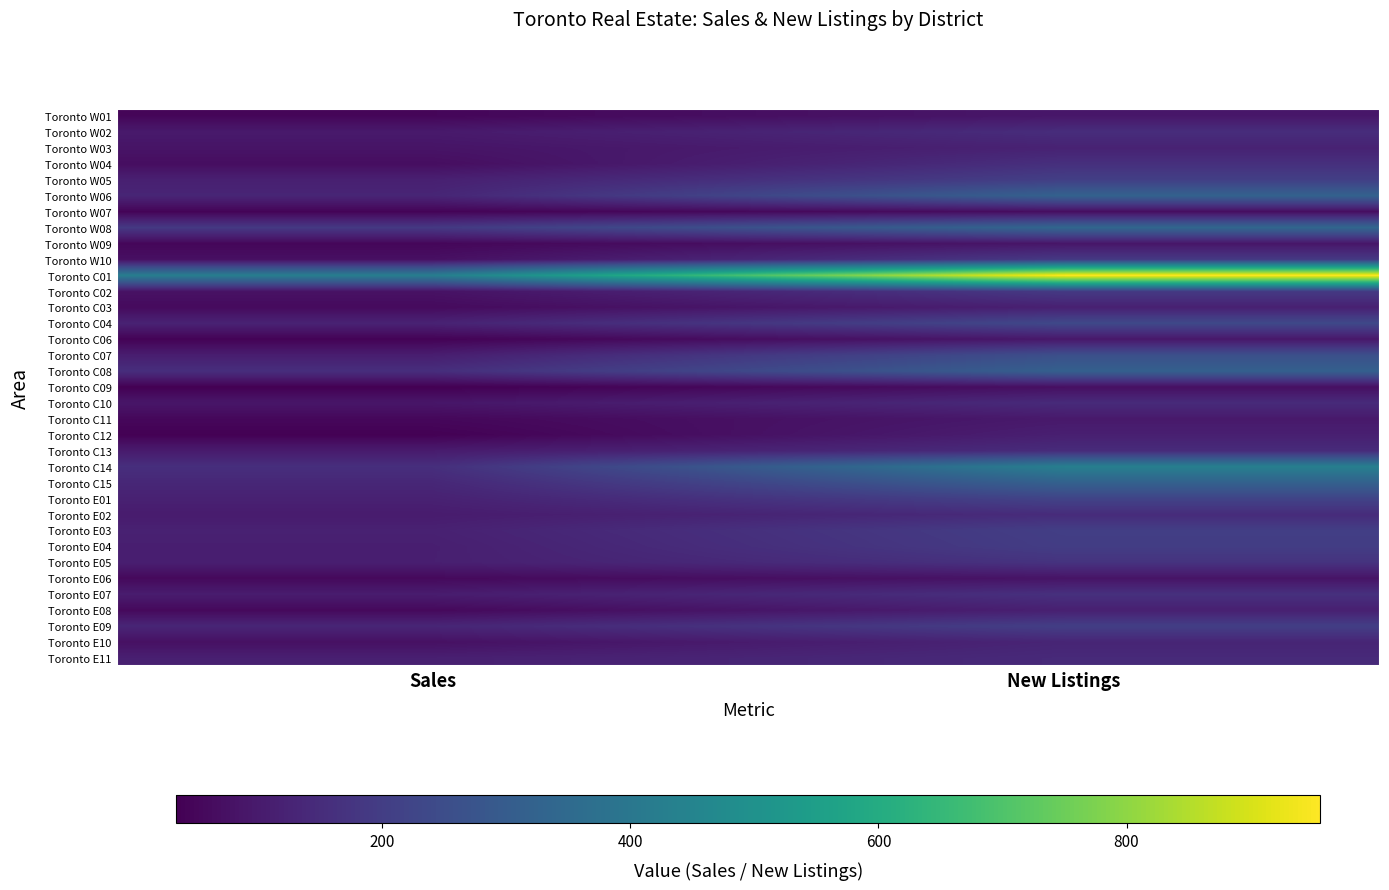

Which series has the largest total across all categories?

Toronto C01